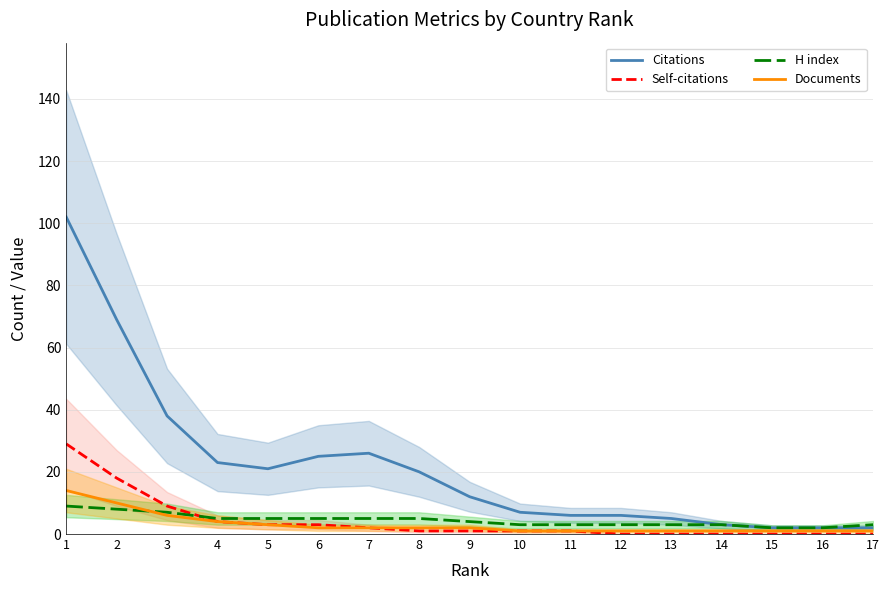

What is the sum of all Citations values?

369